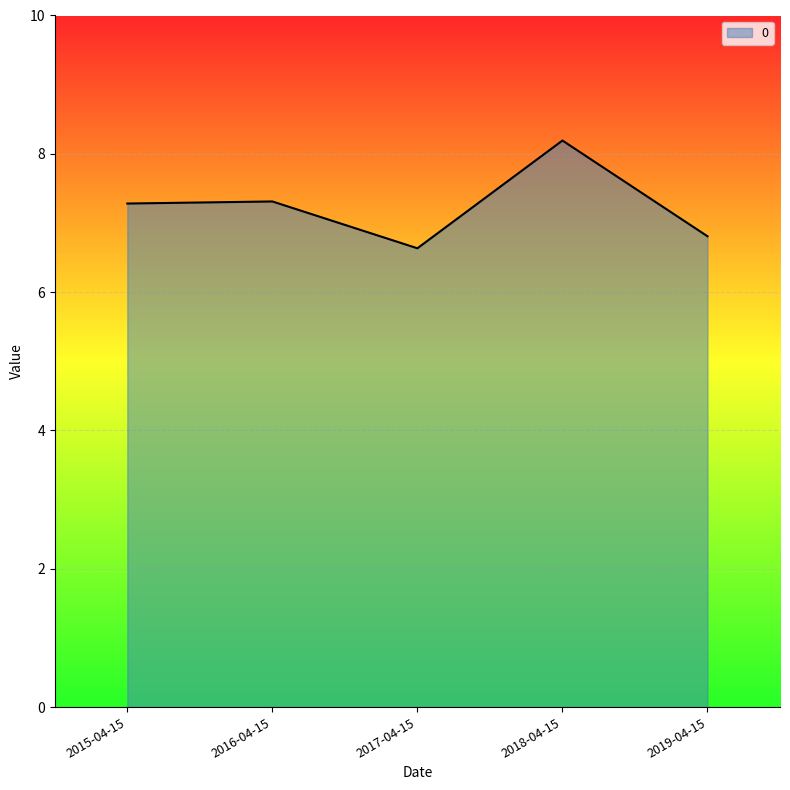

How many values are between 6 and 7?

2